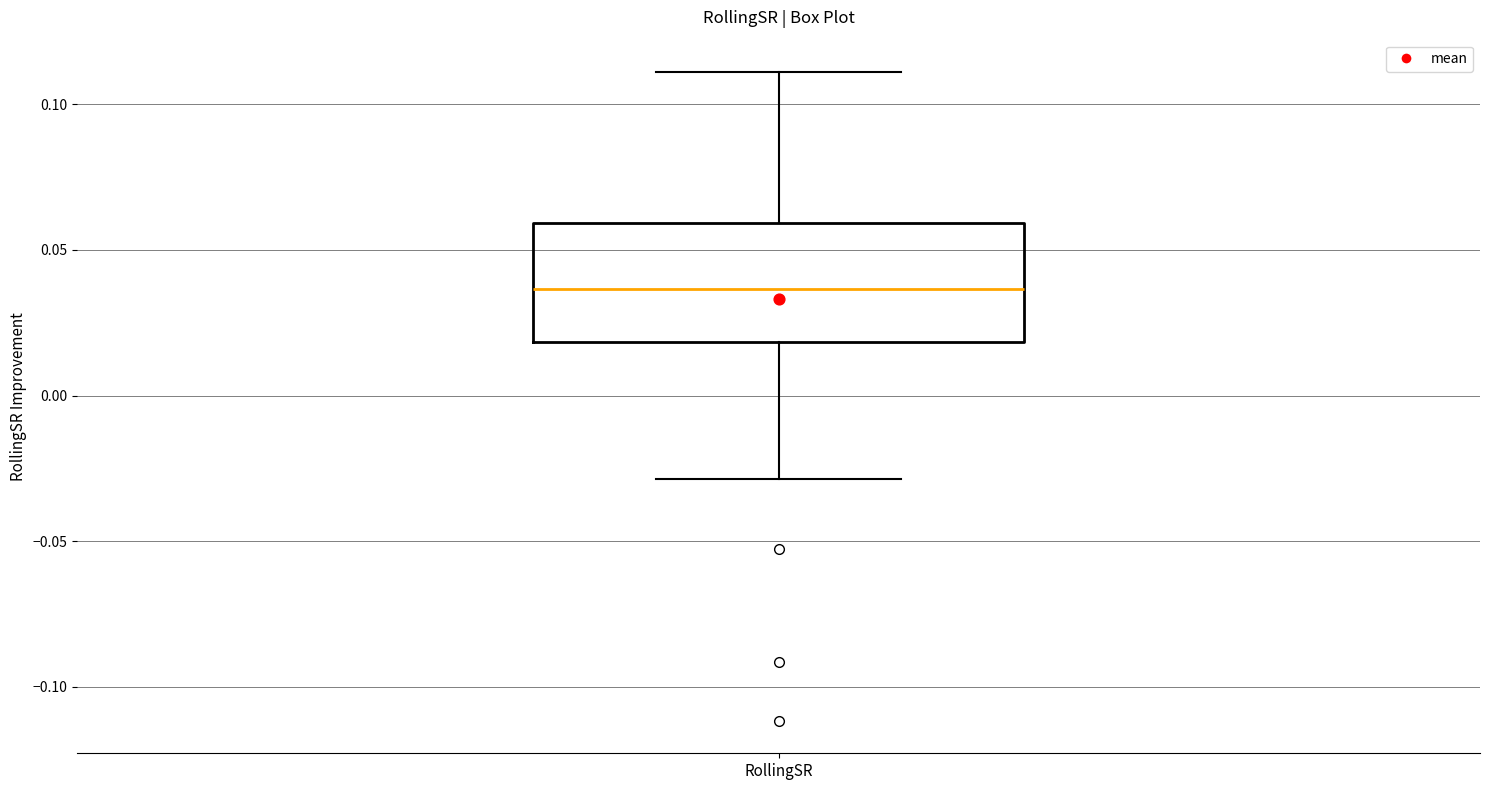

Read this box plot against the y-axis: the position of the median line, the range covered by the box, and the ends of both whiskers. The values are not printed on the chart, so give them approximately, as read against the axis.

median 0.035, box 0.020 to 0.060, whiskers -0.030 to 0.110